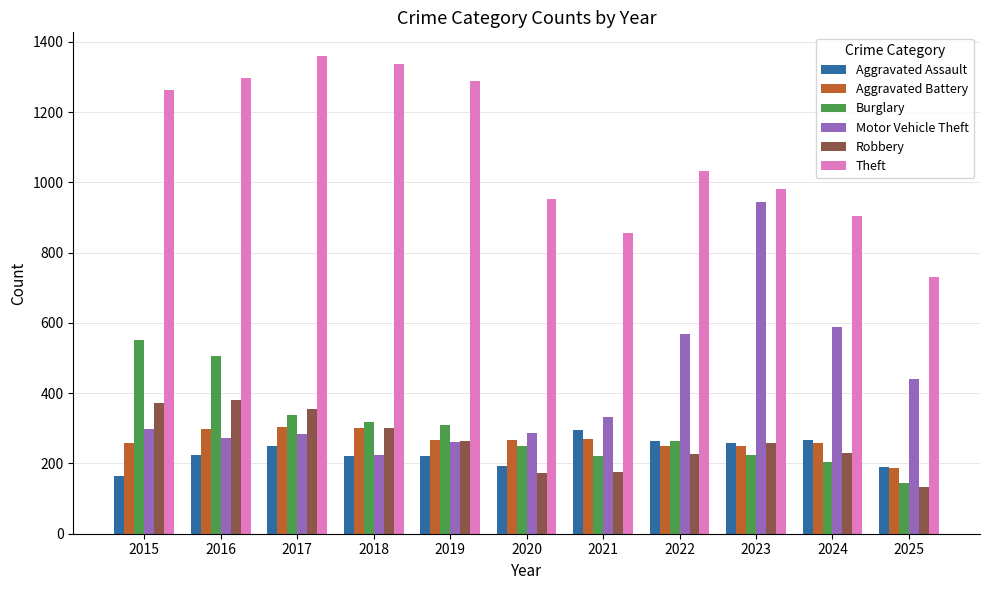

What is the difference between the maximum and minimum values in the Aggravated Assault series?

131